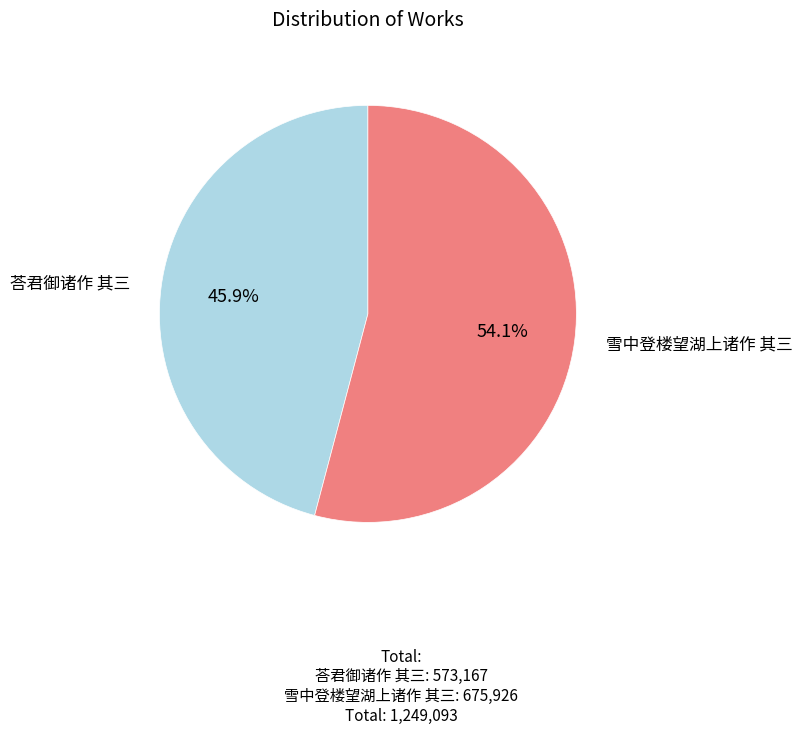

What is the largest slice in the pie chart?

雪中登楼望湖上诸作 其三